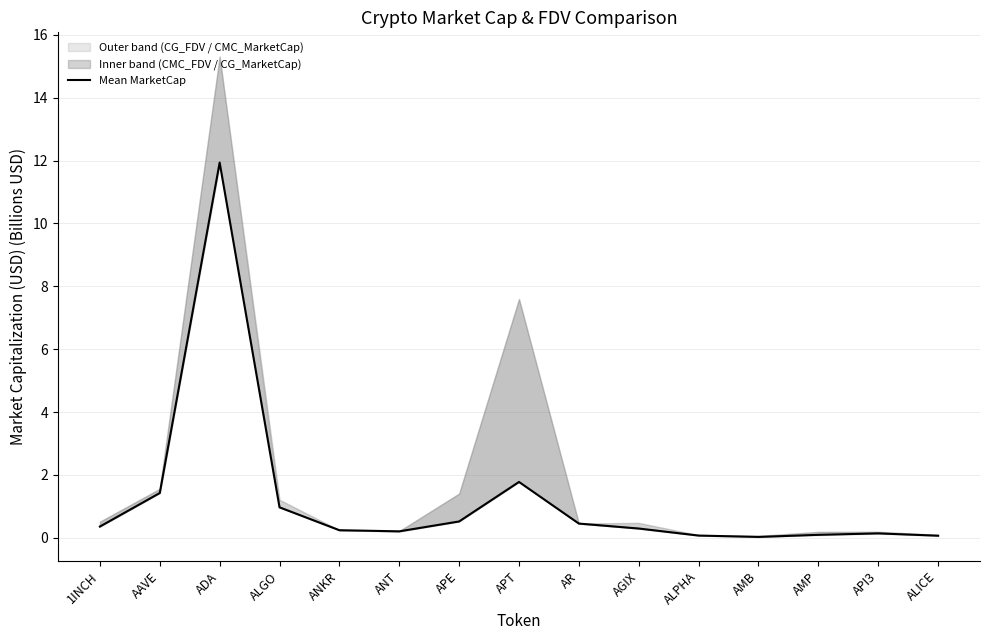

What is the sum of the values at APT and AMB?

1.8